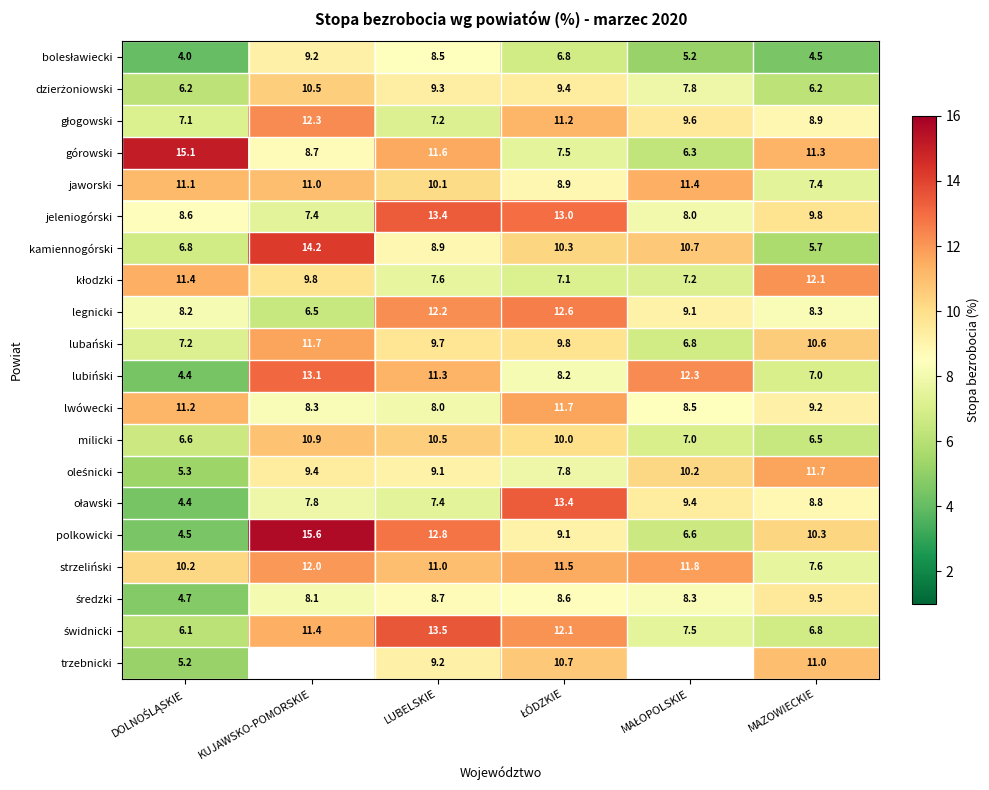

At which label does strzeliński first exceed 11?

KUJAWSKO-POMORSKIE